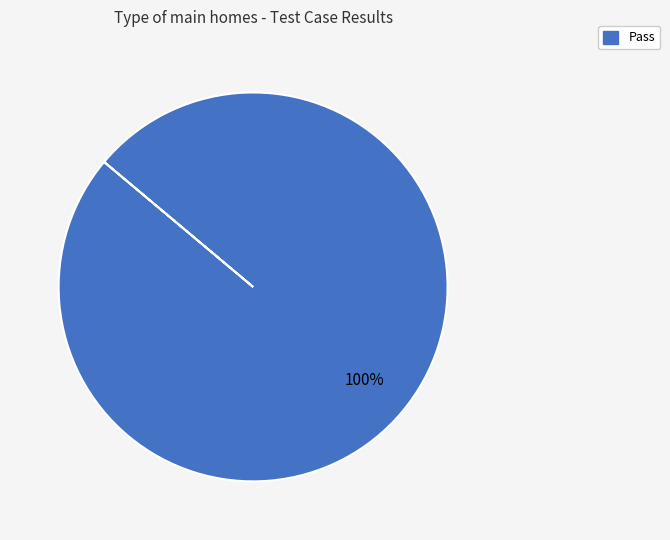

Is there any slice that represents more than half of the pie?

Yes